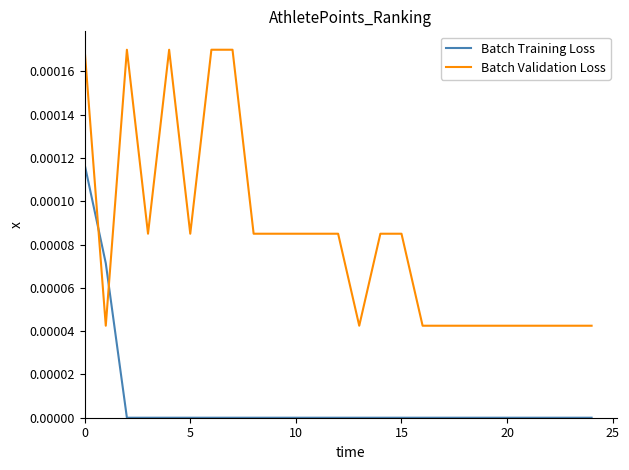

Which series has the largest total across all categories?

Batch Validation Loss